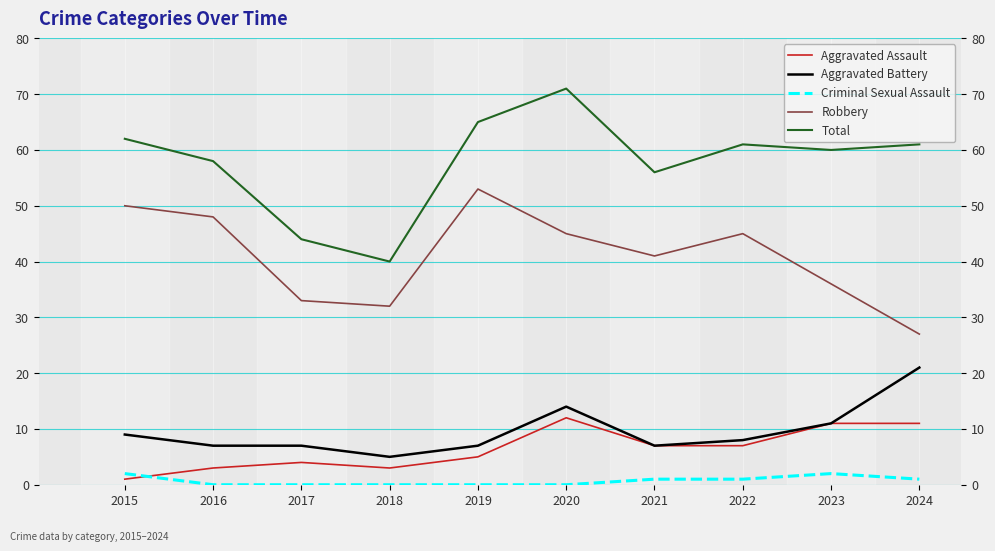

Between 2015 and 2021, which is larger?

2021